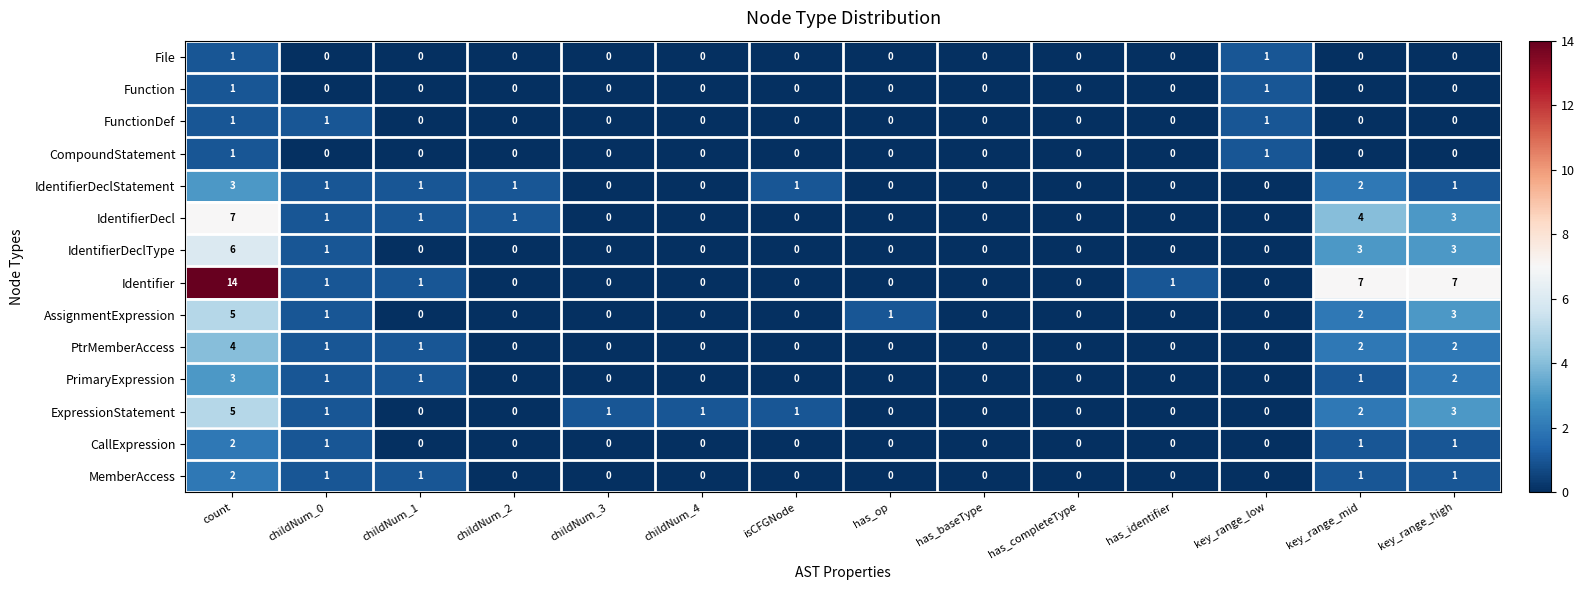

How many series are shown in this chart?

14